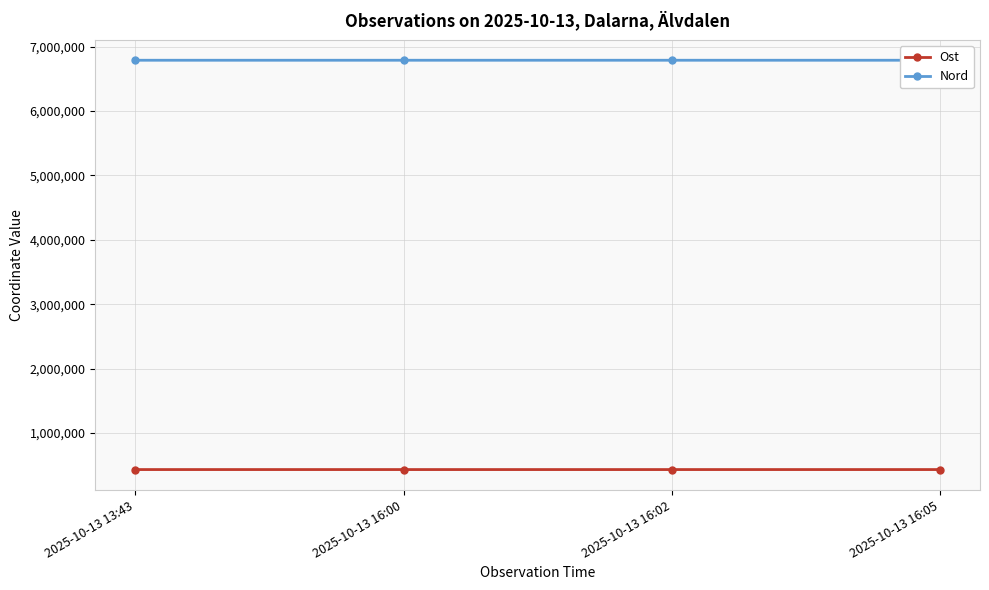

List the labels in order of Nord value, largest first.

2025-10-13 16:00, 2025-10-13 16:02, 2025-10-13 13:43, 2025-10-13 16:05